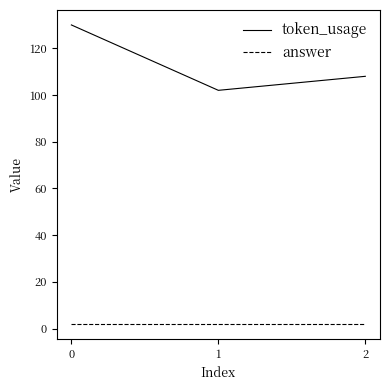

The value of token_usage at 0 is 189. True or false?

False